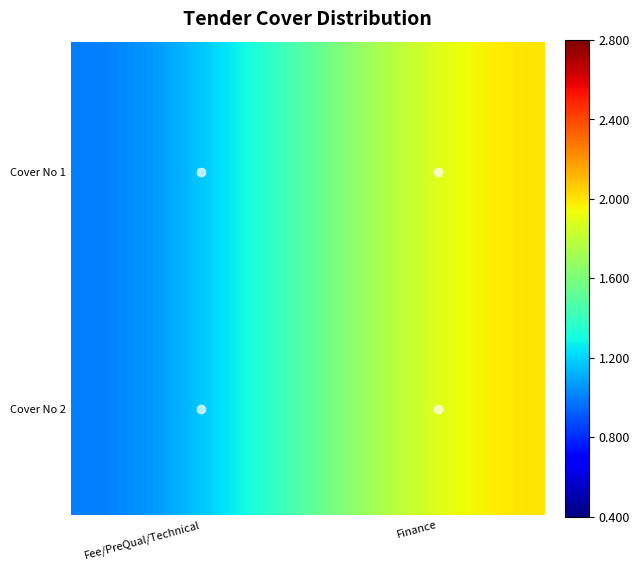

How many series are shown in this chart?

20